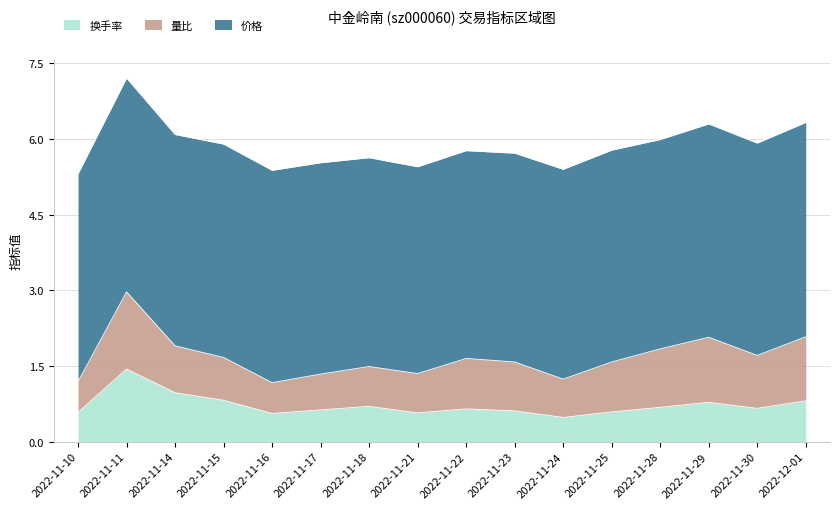

Which category has the highest value in the 换手率 series?

2022-11-11